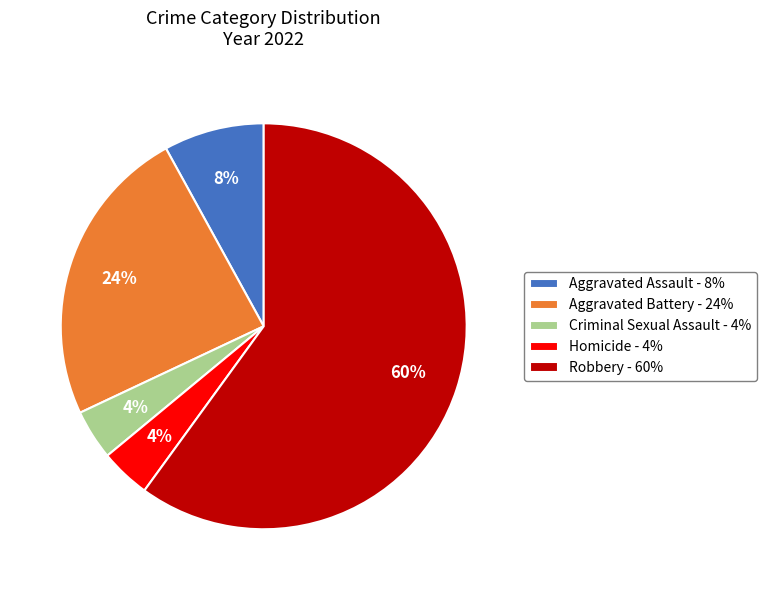

Is there a majority slice in this chart?

Yes